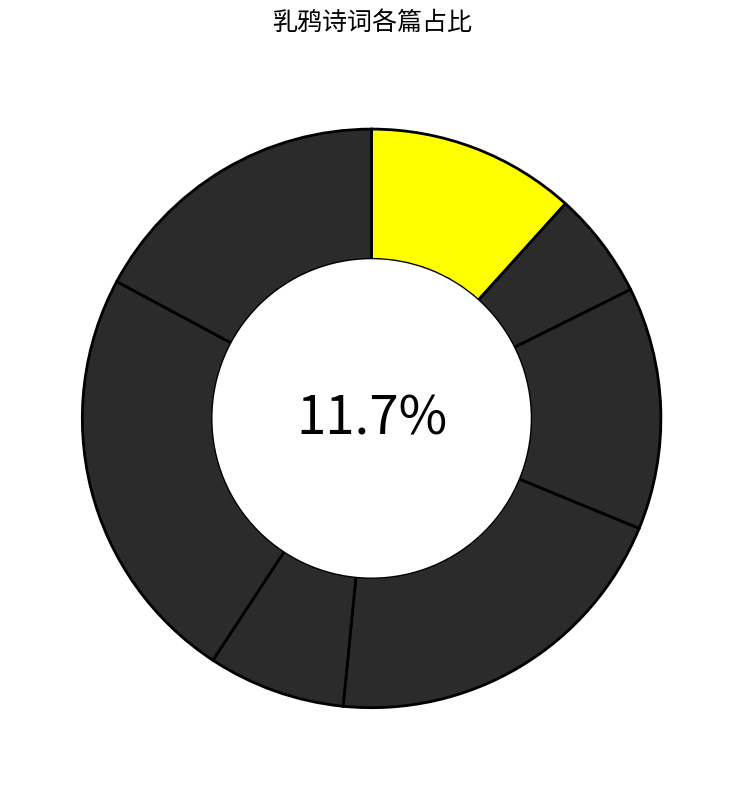

Is the sum of 过李湘·数树高槐散乳鸦 and 好事近·叶暗乳鸦啼 greater than half?

No